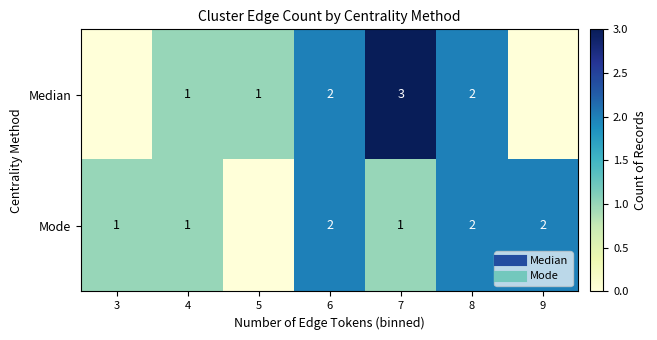

Count the Median values in the range 0 to 2.

6